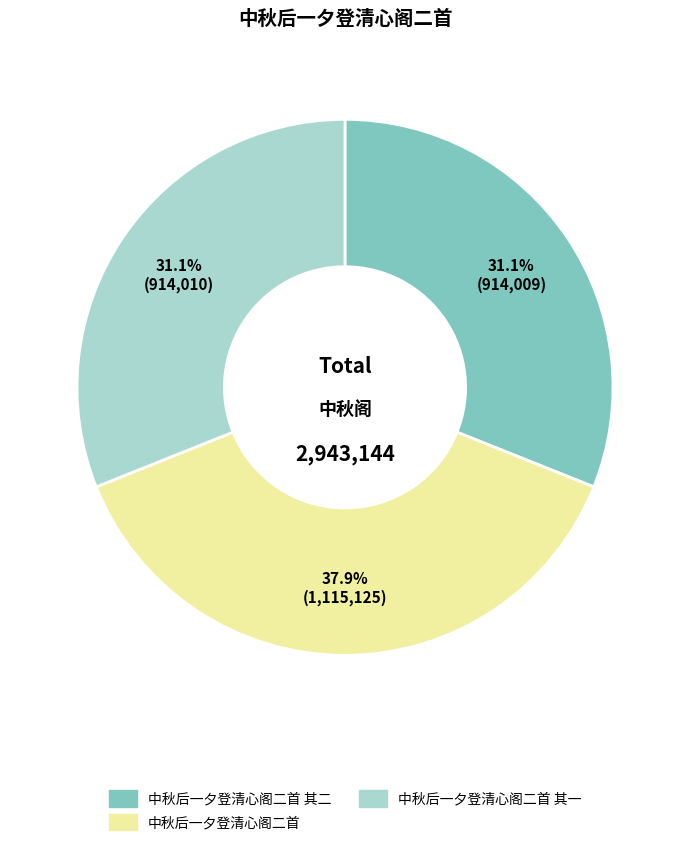

Combined, do 中秋后一夕登清心阁二首 and 中秋后一夕登清心阁二首 其二 account for over 50%?

Yes